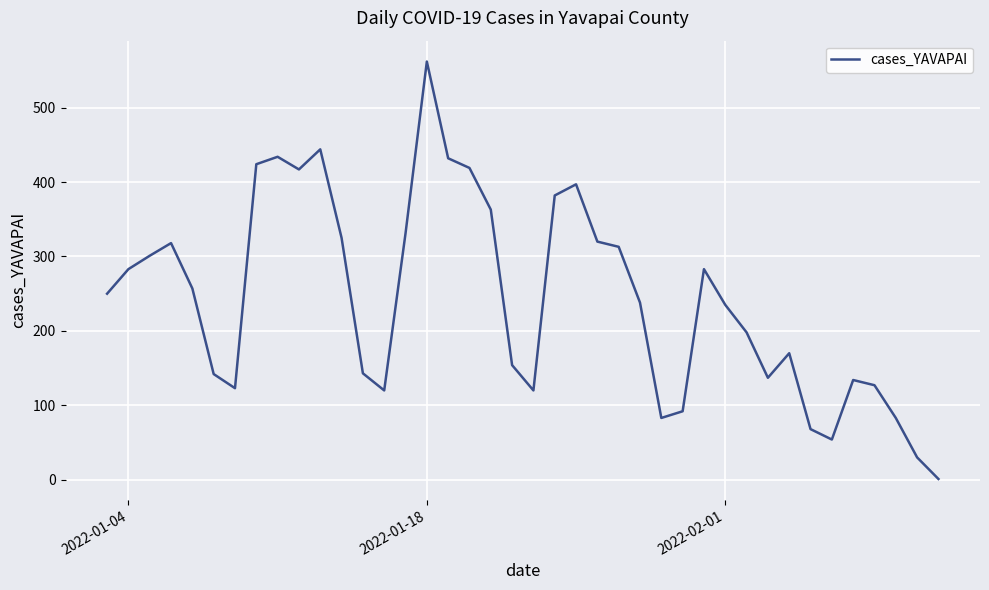

What is the difference between the maximum and minimum values?

561